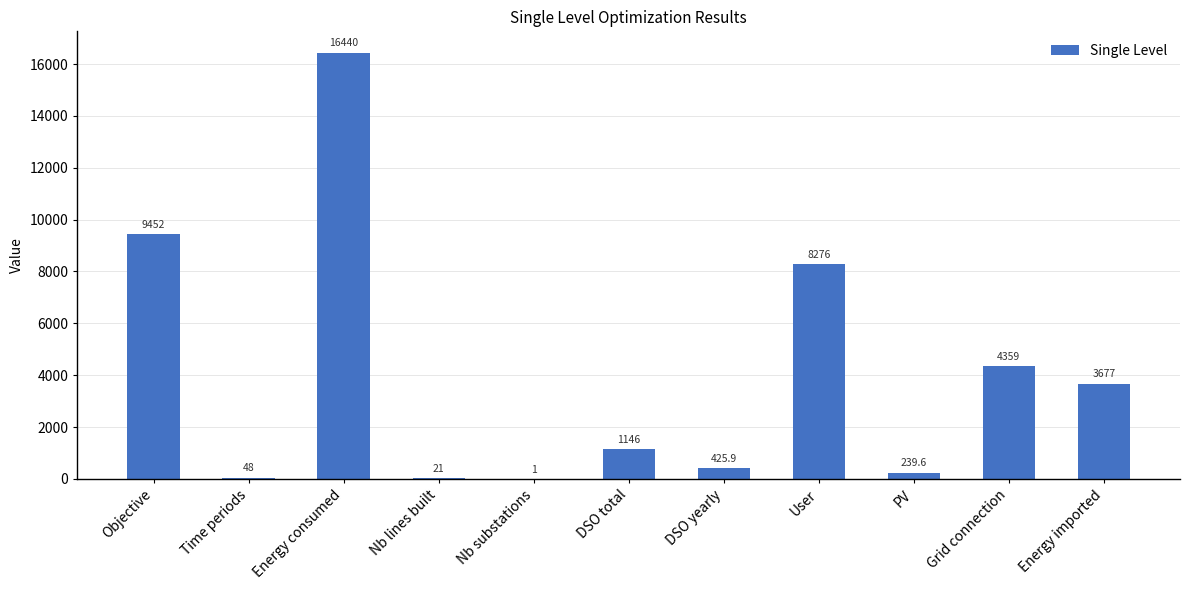

Reading left to right, extract all data points from this chart.

9452.0	48.0	16440.0	21.0	1.0	1146.0	425.9	8276.0	239.6	4359.0	3677.0